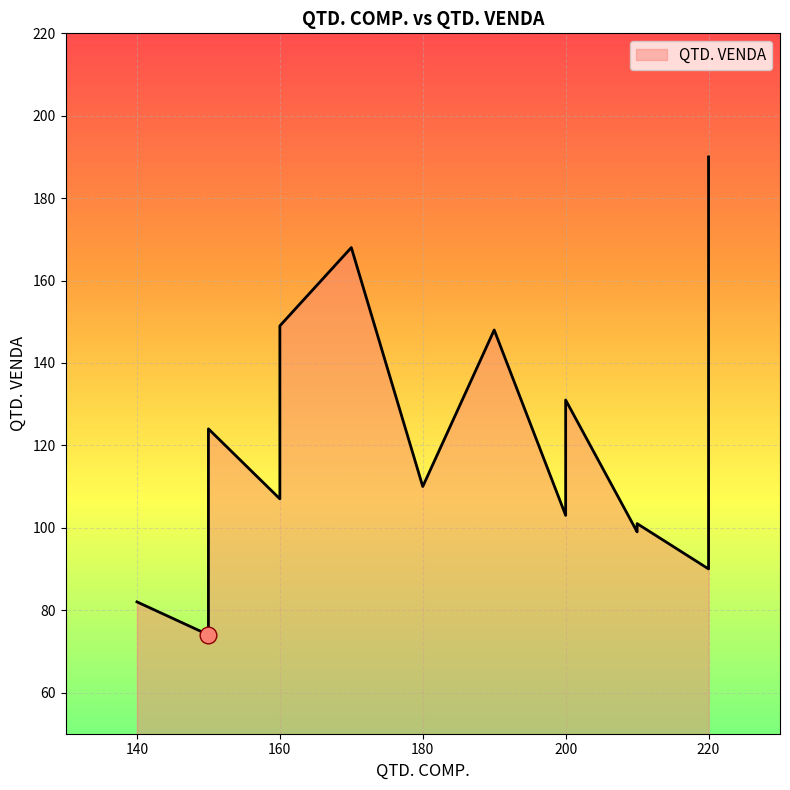

At which category does the data reach its first local valley?

#002